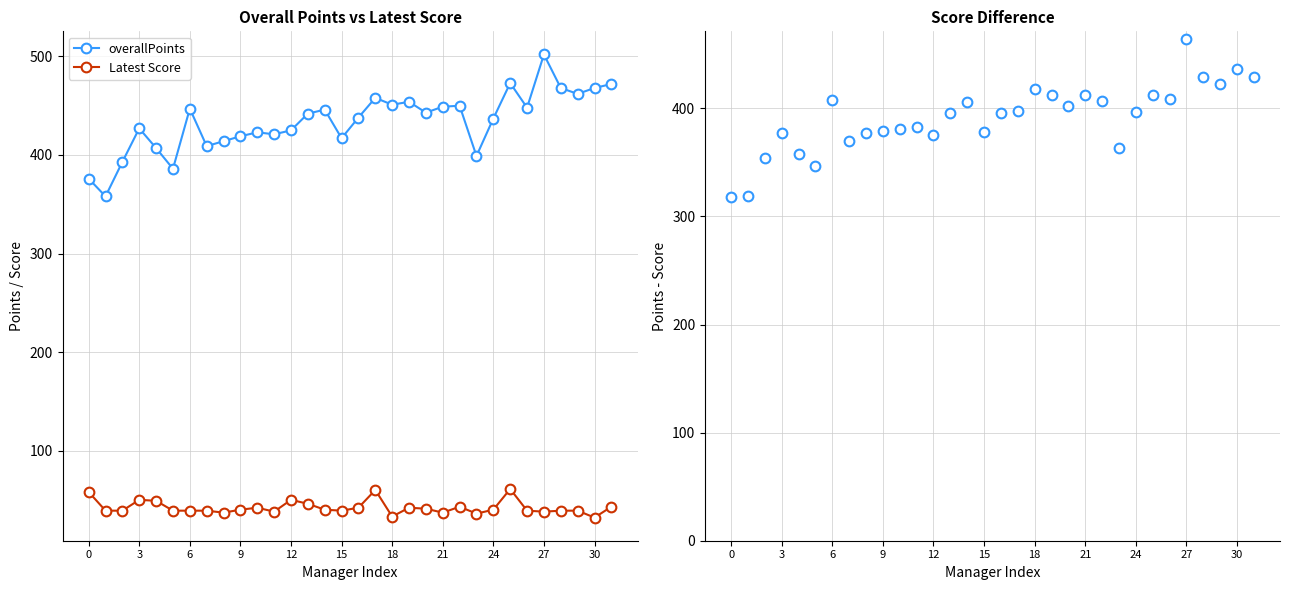

What is the label of the 25th point from the left?

24